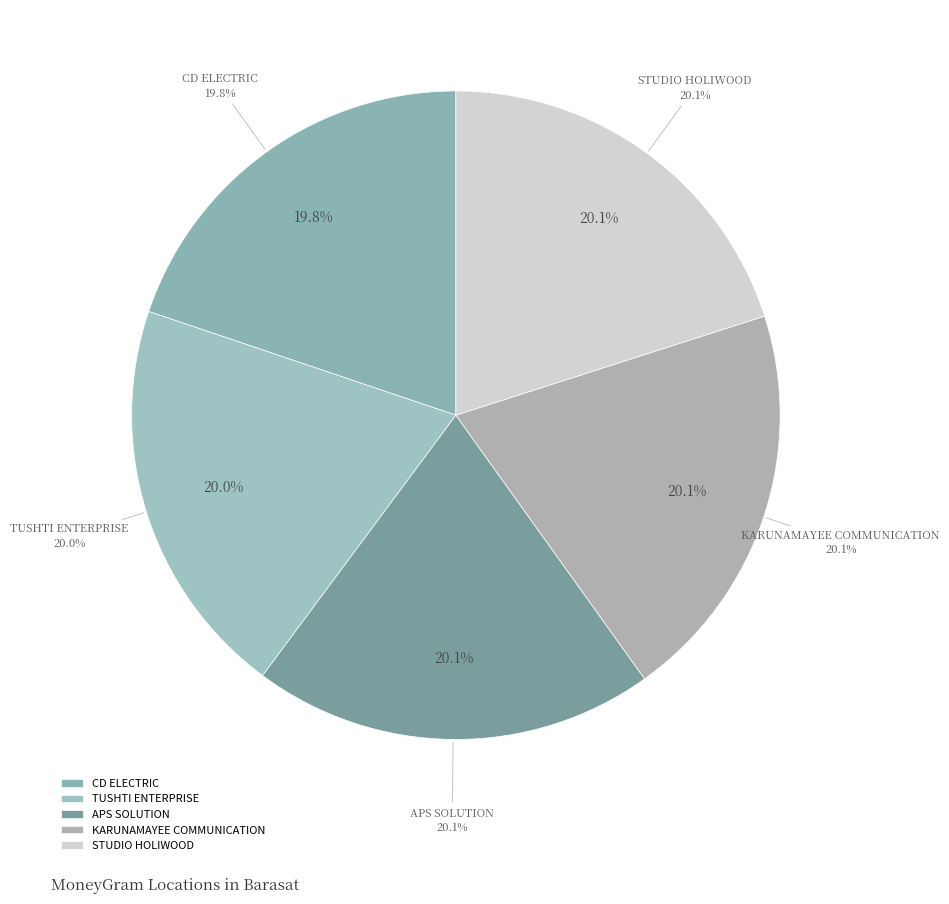

The APS SOLUTION slice represents 12% of the pie. True or false?

False